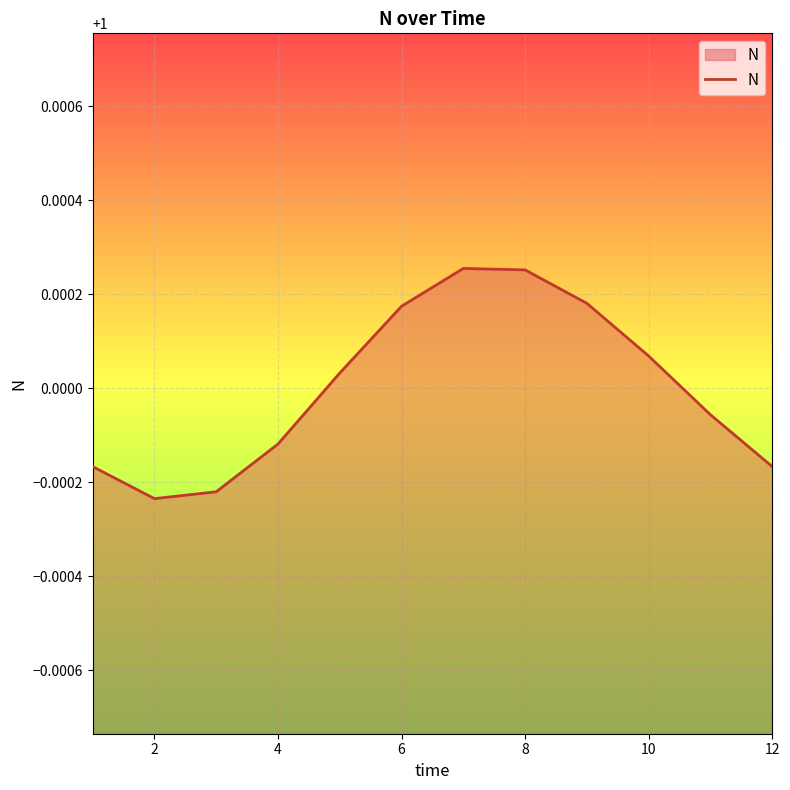

What is the average value?

1.0